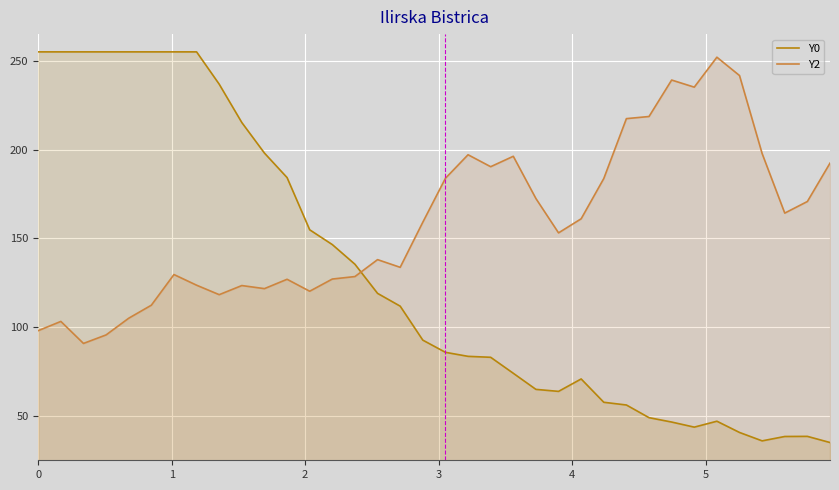

Does the chart display data point markers on the line(s)?

No